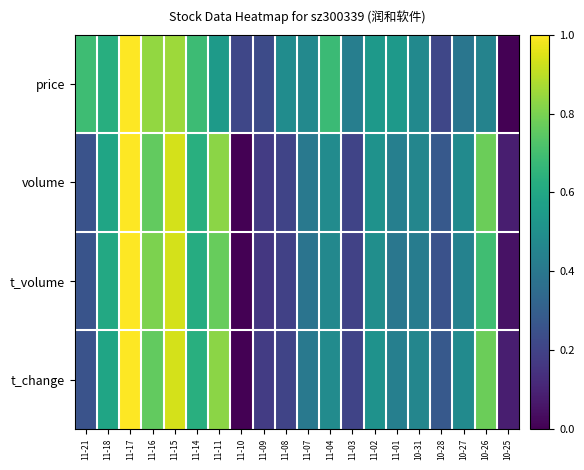

How many series are shown in this chart?

4